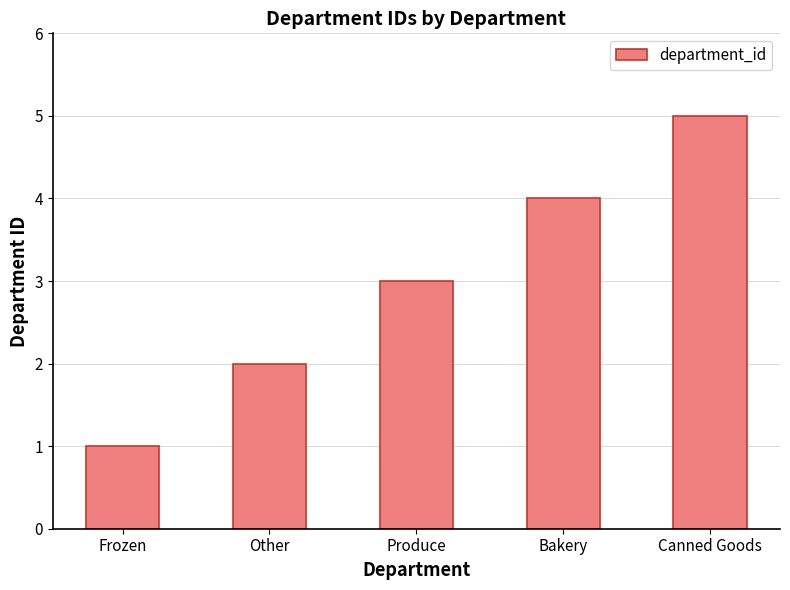

Which category has the lowest value across all series?

Frozen